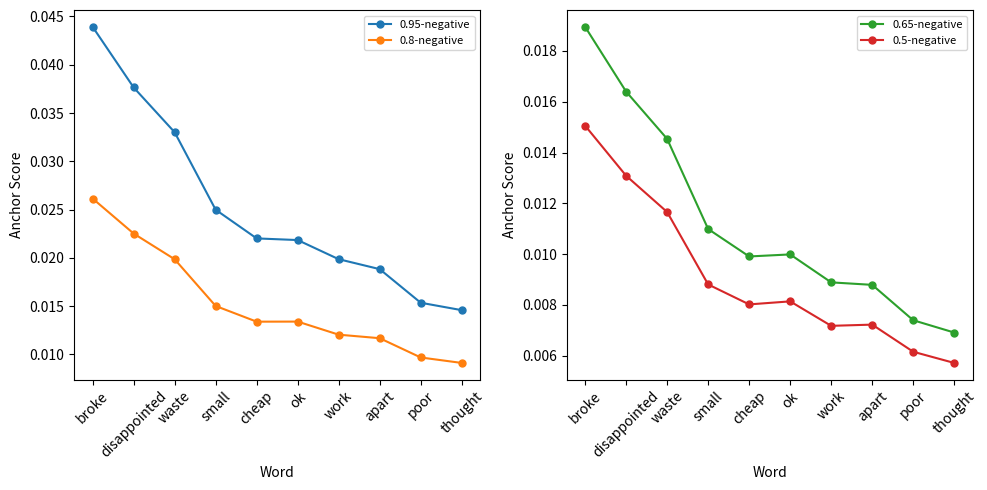

How many lines are shown in the chart?

4